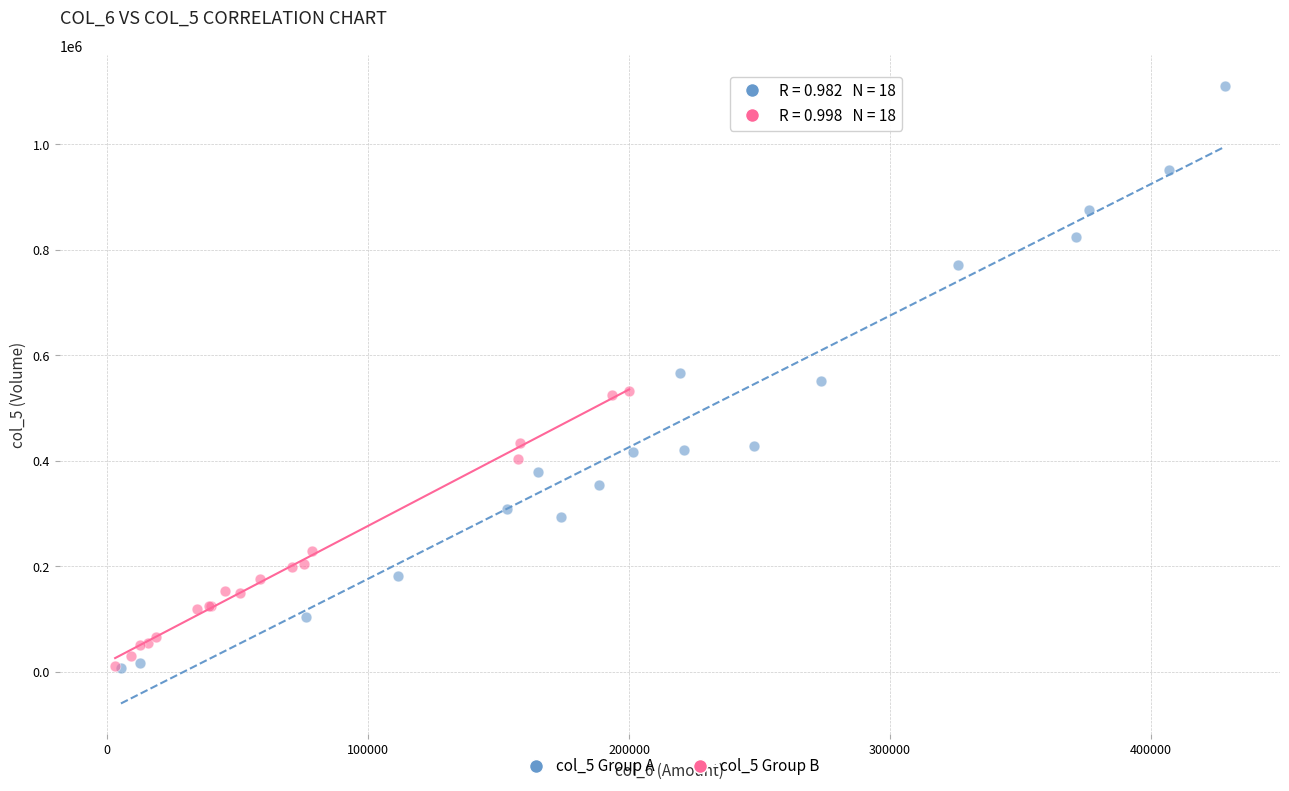

Which series reaches the maximum Y coordinate?

col_5 Group A